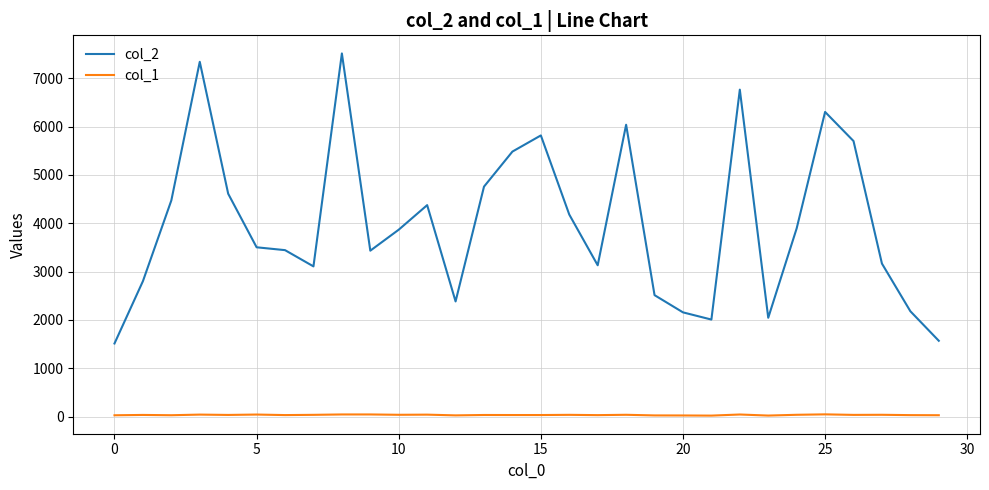

True or false: col_2 and col_1 cross at least once.

False